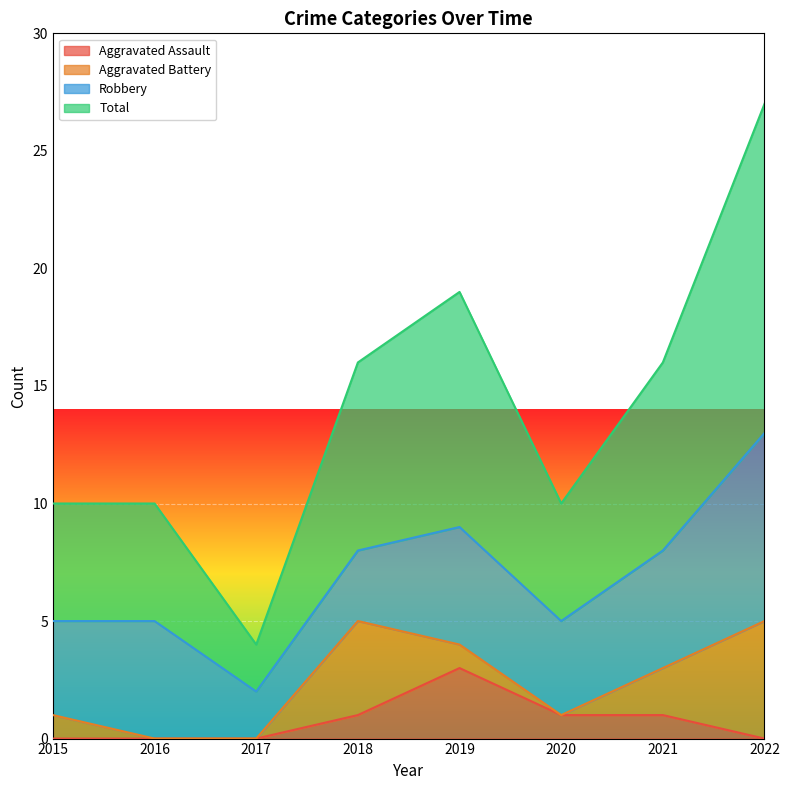

What is the difference between the highest and lowest values at 2016?

10